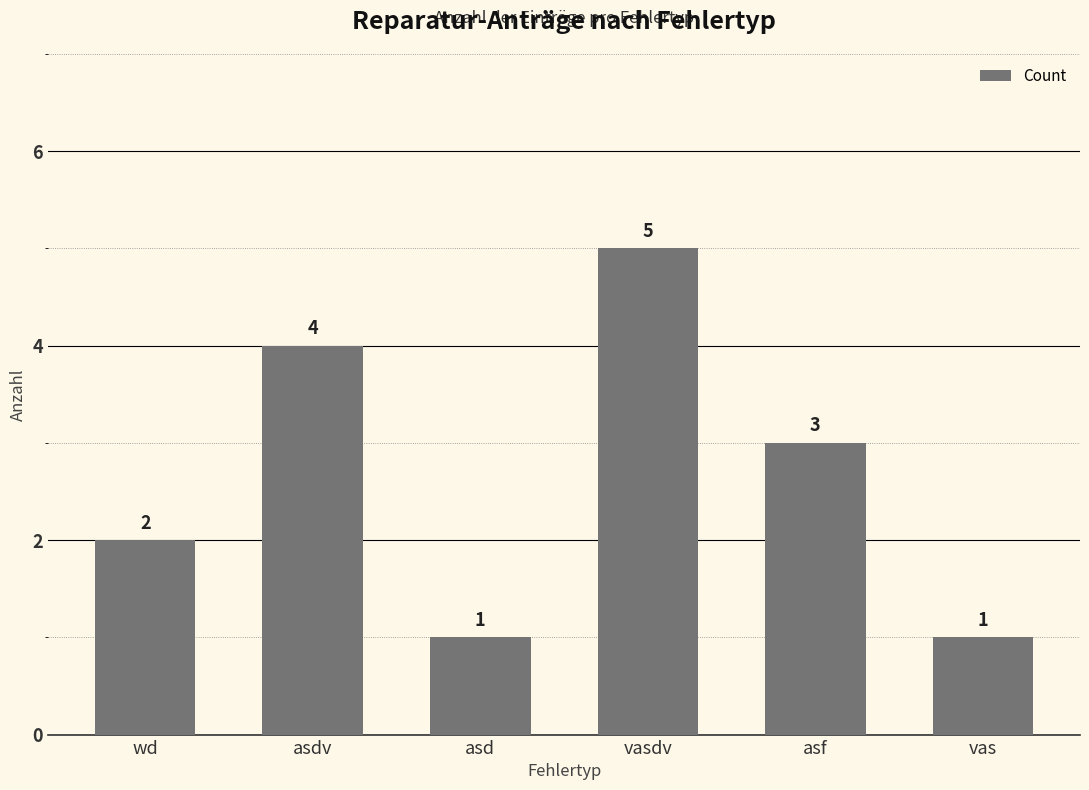

Which category has the highest value across all series?

vasdv